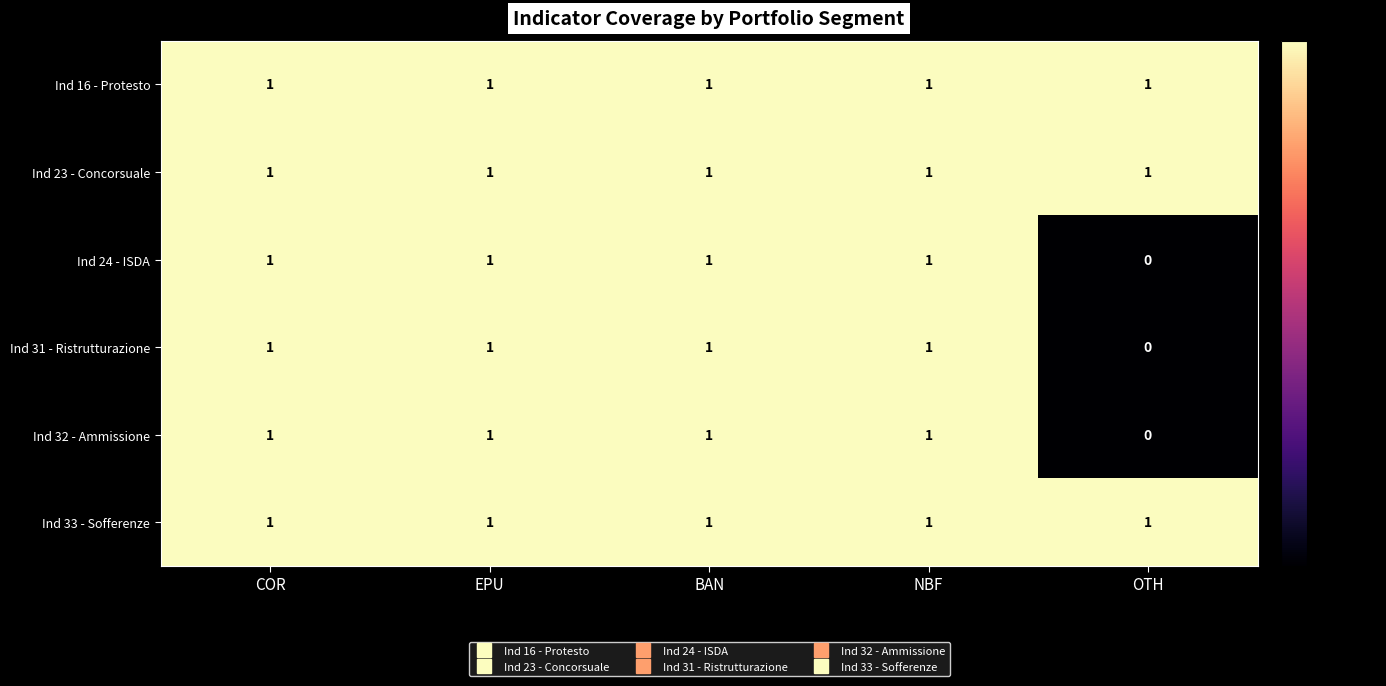

The value of Ind 33 - Sofferenze at COR is 1. True or false?

True